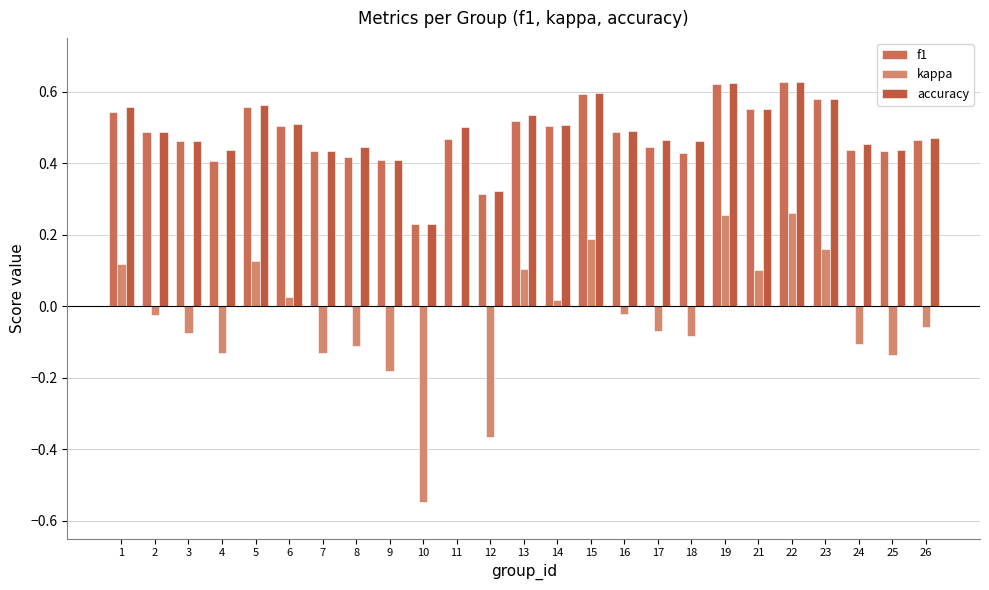

What is the difference between the maximum and minimum values in the accuracy series?

0.4